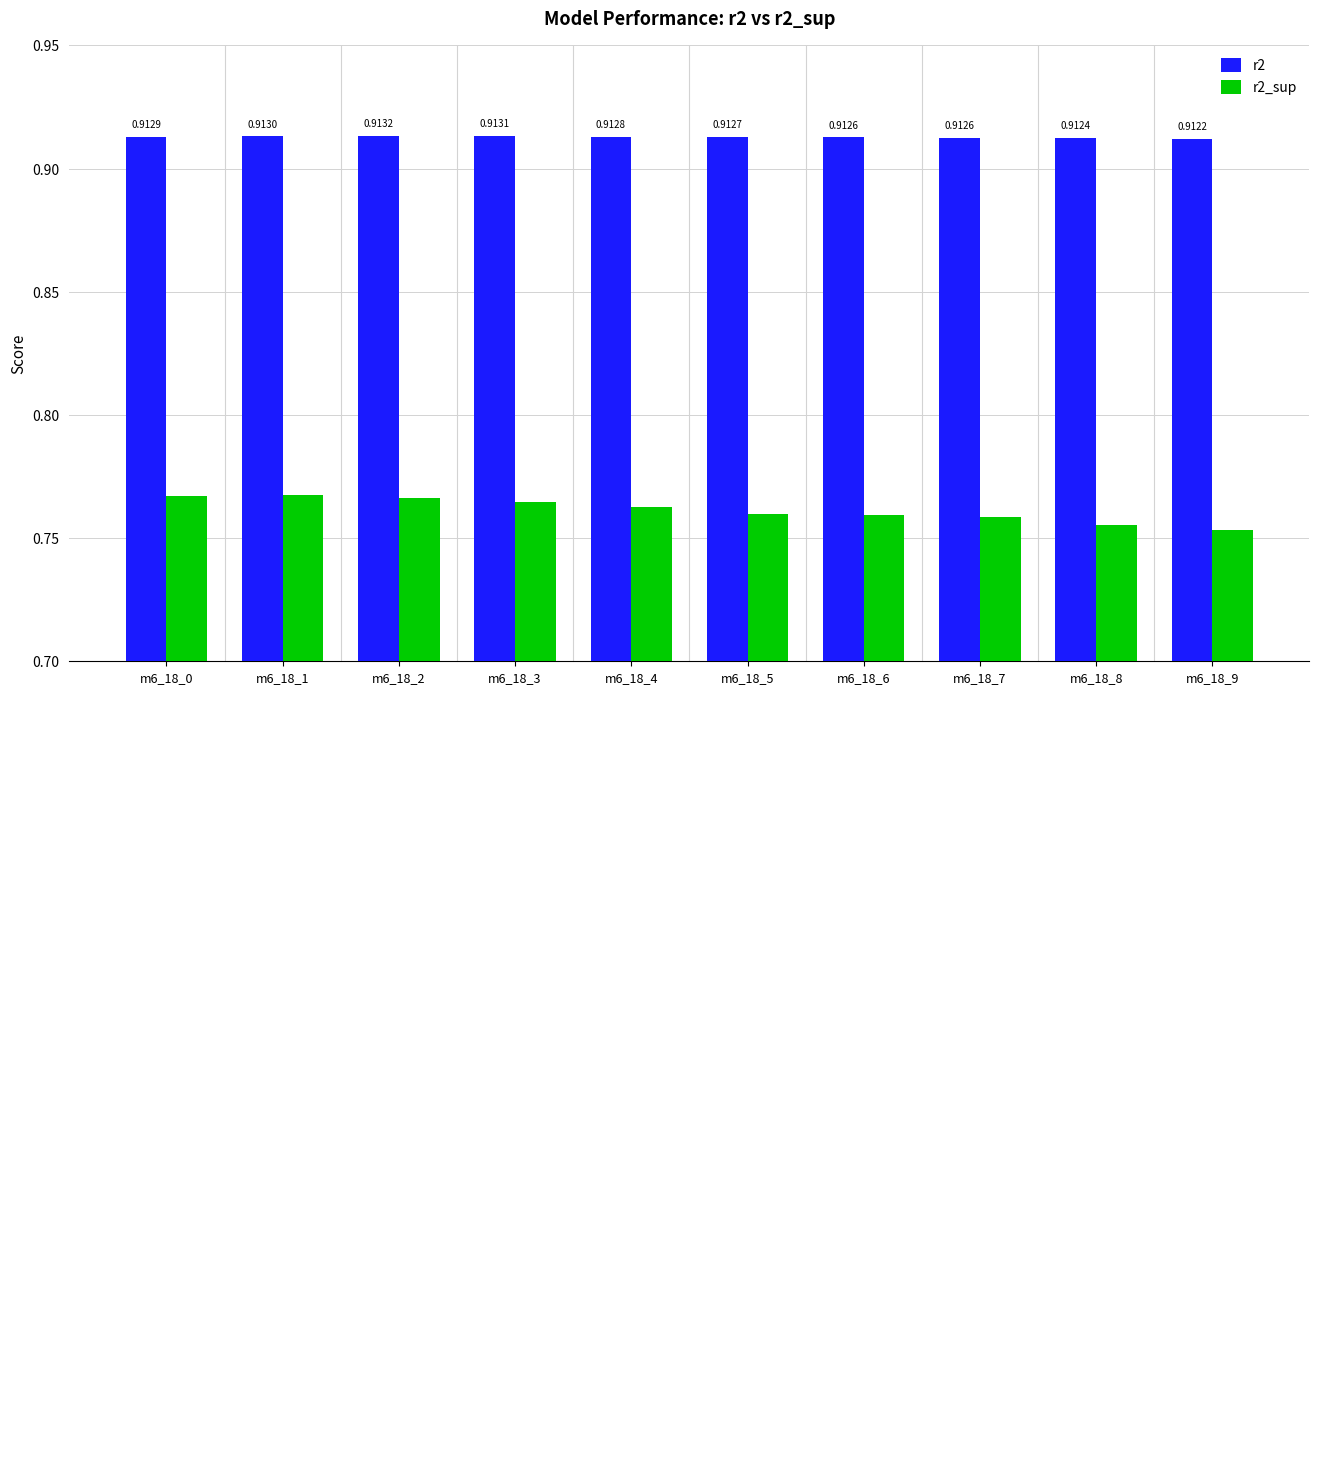

Which series has the widest spread of values?

r2_sup